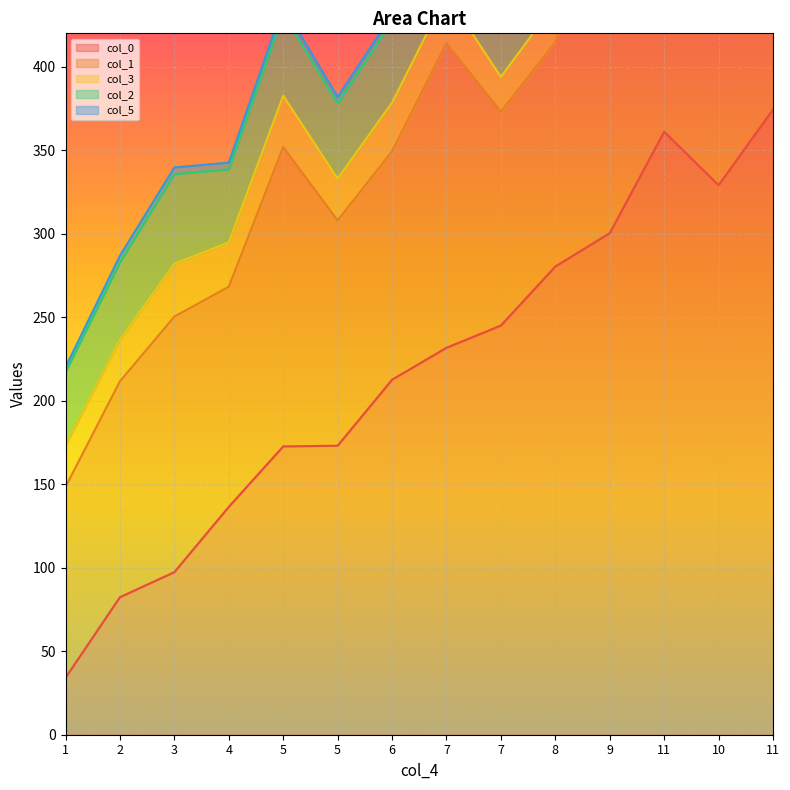

How many data points in col_5 are above 4?

4